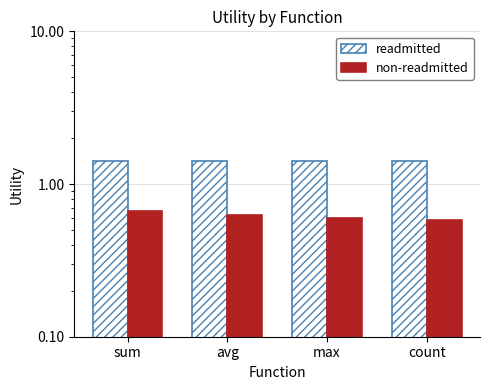

At max, list the series in order from smallest to largest.

non-readmitted, readmitted